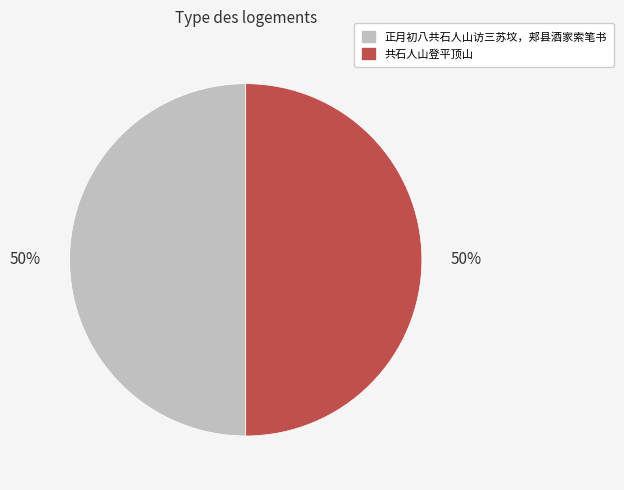

Is the sum of 正月初八共石人山访三苏坟，郏县酒家索笔书 and 共石人山登平顶山 greater than half?

Yes